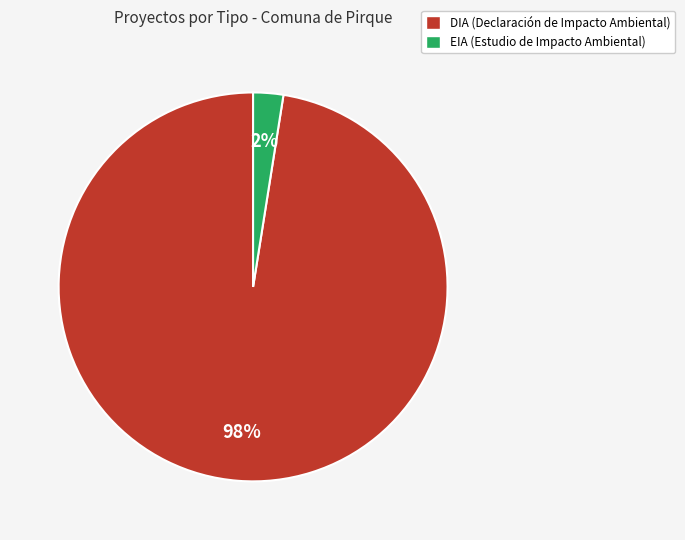

Which slice is the smallest?

EIA